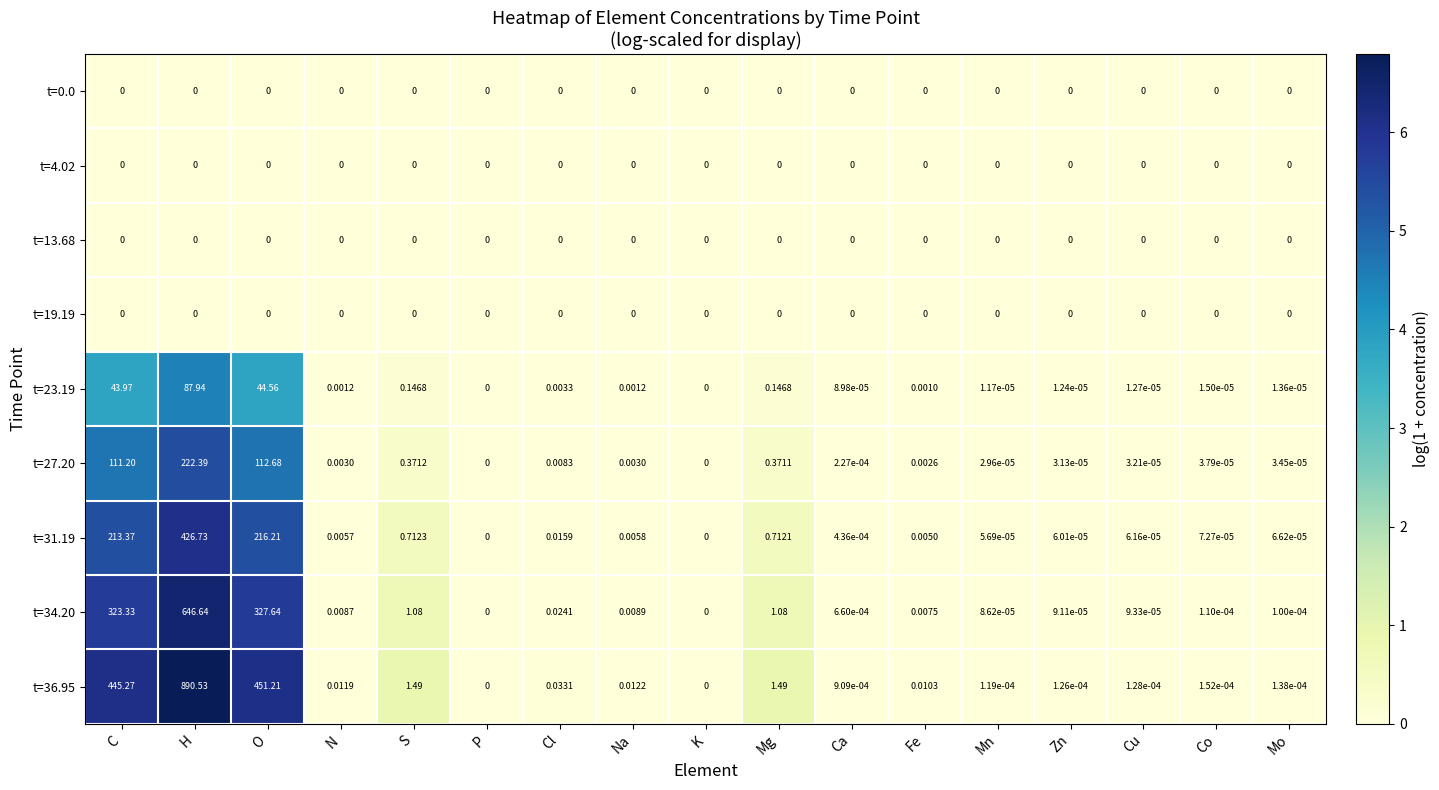

Which category has the highest value across all series?

H